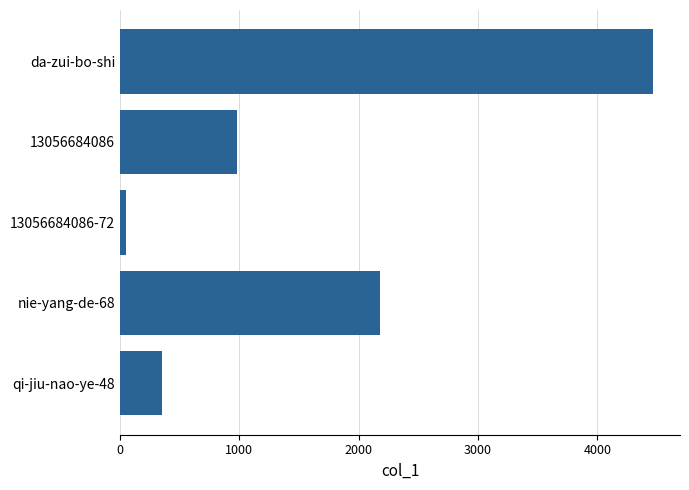

True or false: the data shows 1476 at 13056684086.

False